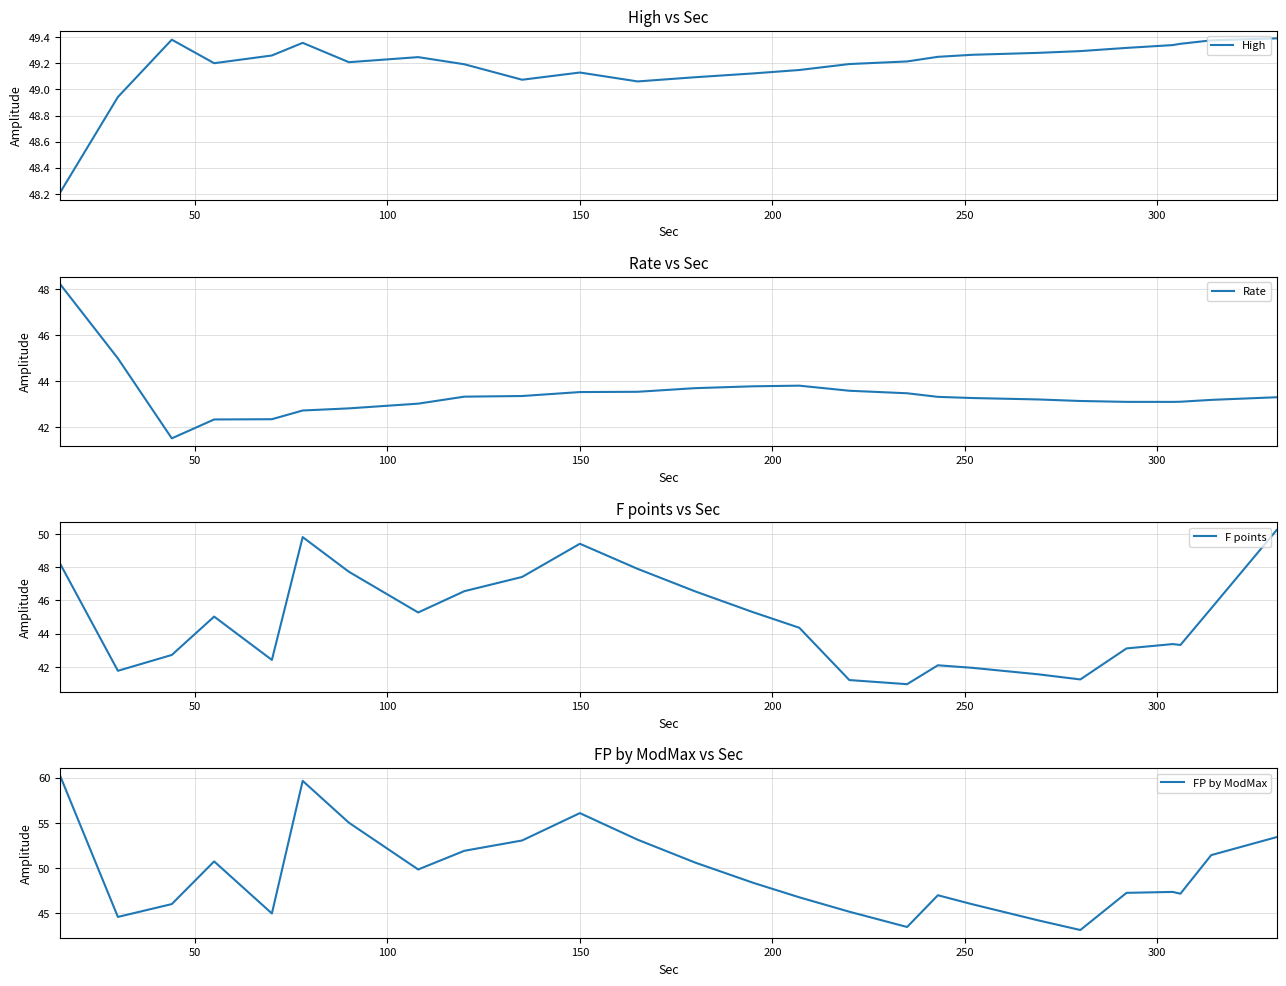

How many lines are shown in the chart?

4